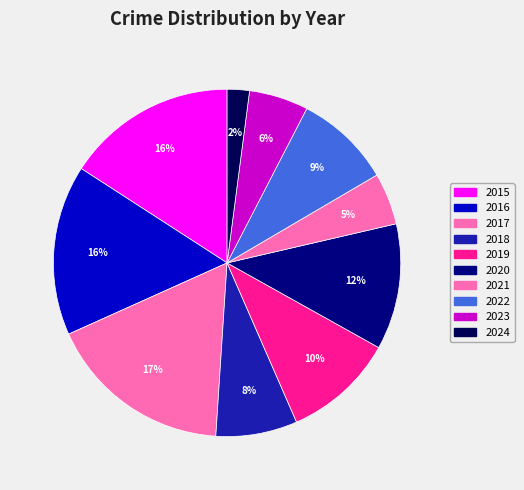

Rank the categories by value from lowest to highest.

2024, 2021, 2023, 2018, 2022, 2019, 2020, 2015, 2016, 2017